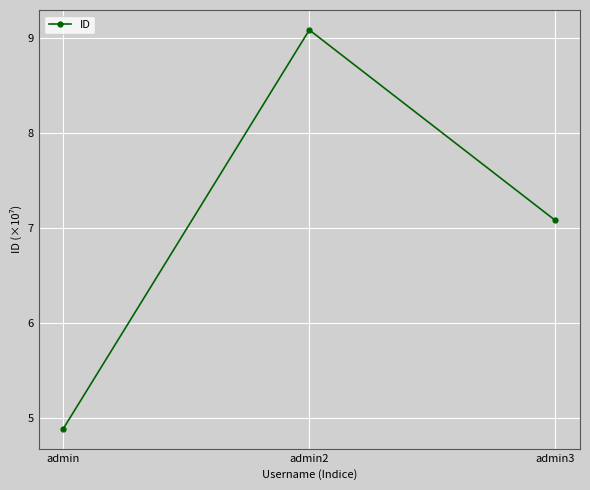

Which has a higher value, admin or admin3?

admin3